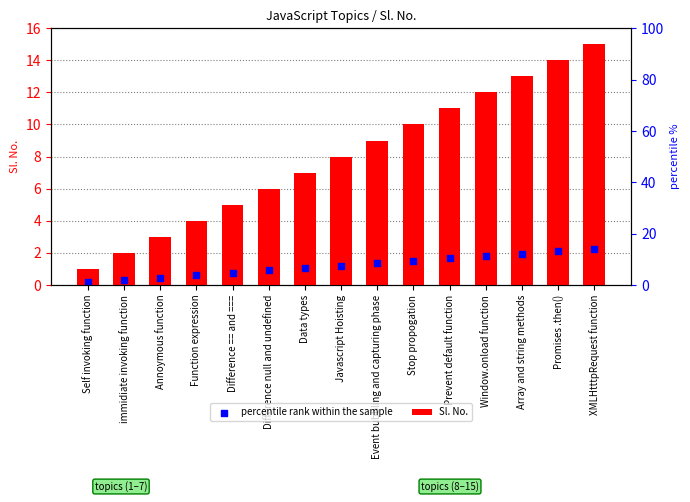

Which series reaches the minimum Y coordinate?

percentile rank within the sample